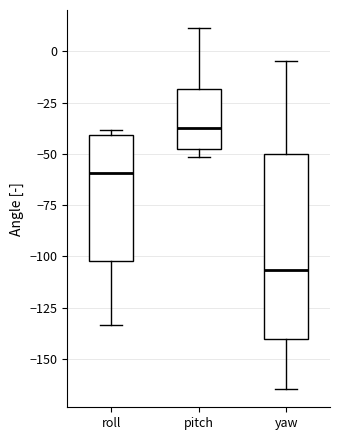

Reading left to right, transcribe this box plot: for each box, give where its median line is, the range the box spans, and where its two whiskers end, as read against the y-axis. The values are not printed on the chart, so give them approximately, as read against the axis.

roll: median -60, box -100 to -40, whiskers -135 to -40 (just above the box's upper edge)
pitch: median -35, box -45 to -20, whiskers -50 to 10
yaw: median -105, box -140 to -50, whiskers -165 to -5